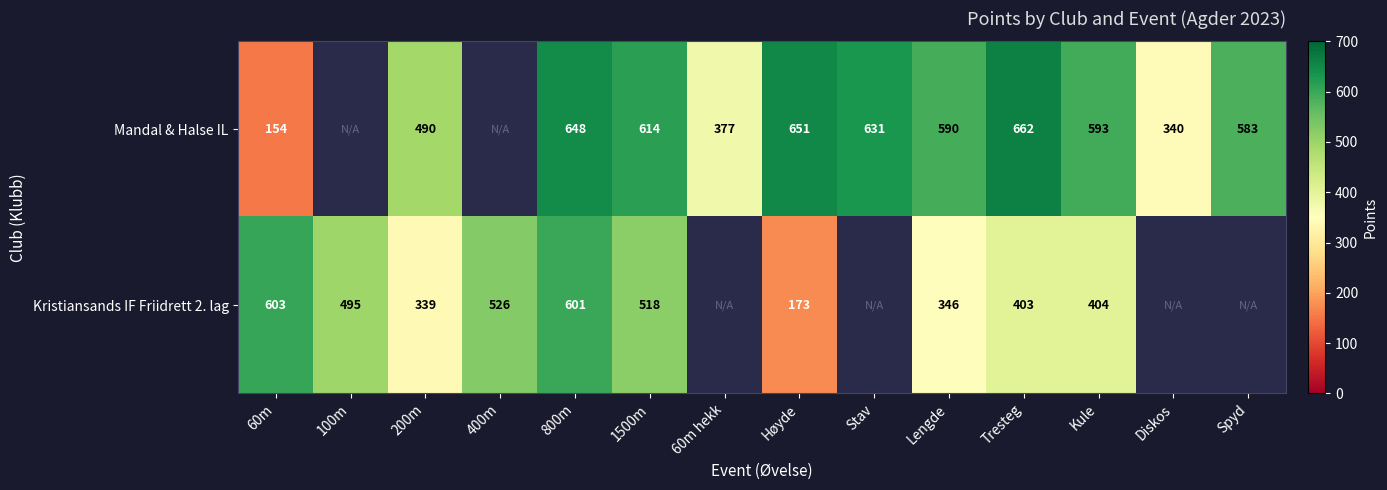

The value of Kristiansands IF Friidrett 2. lag at Lengde is 601. True or false?

False